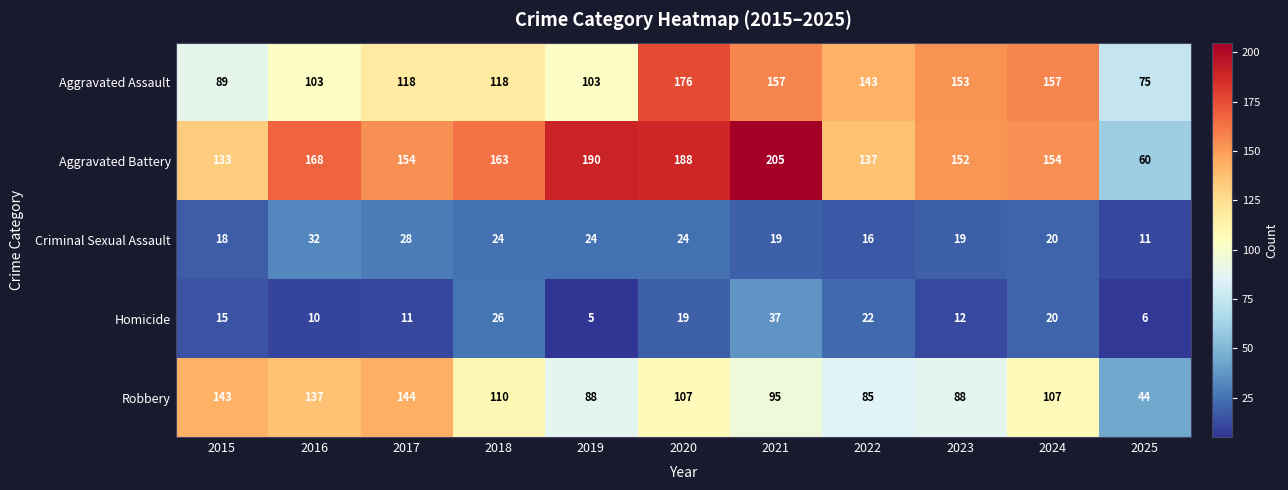

What value does the Aggravated Battery series have at 2021, to the nearest 50?

200